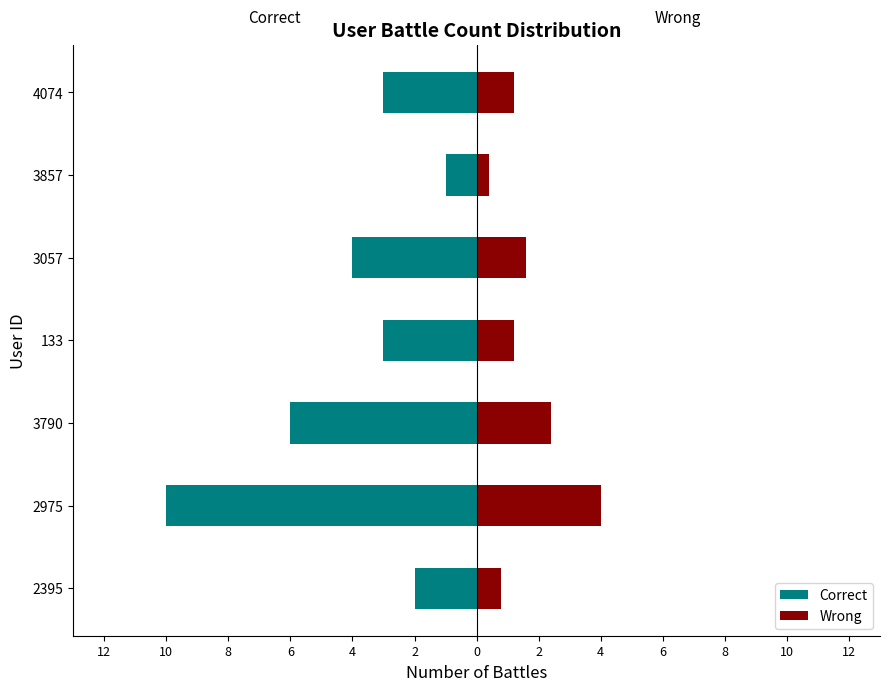

True or false: Wrong has a value of 1.2 at 2395.

False